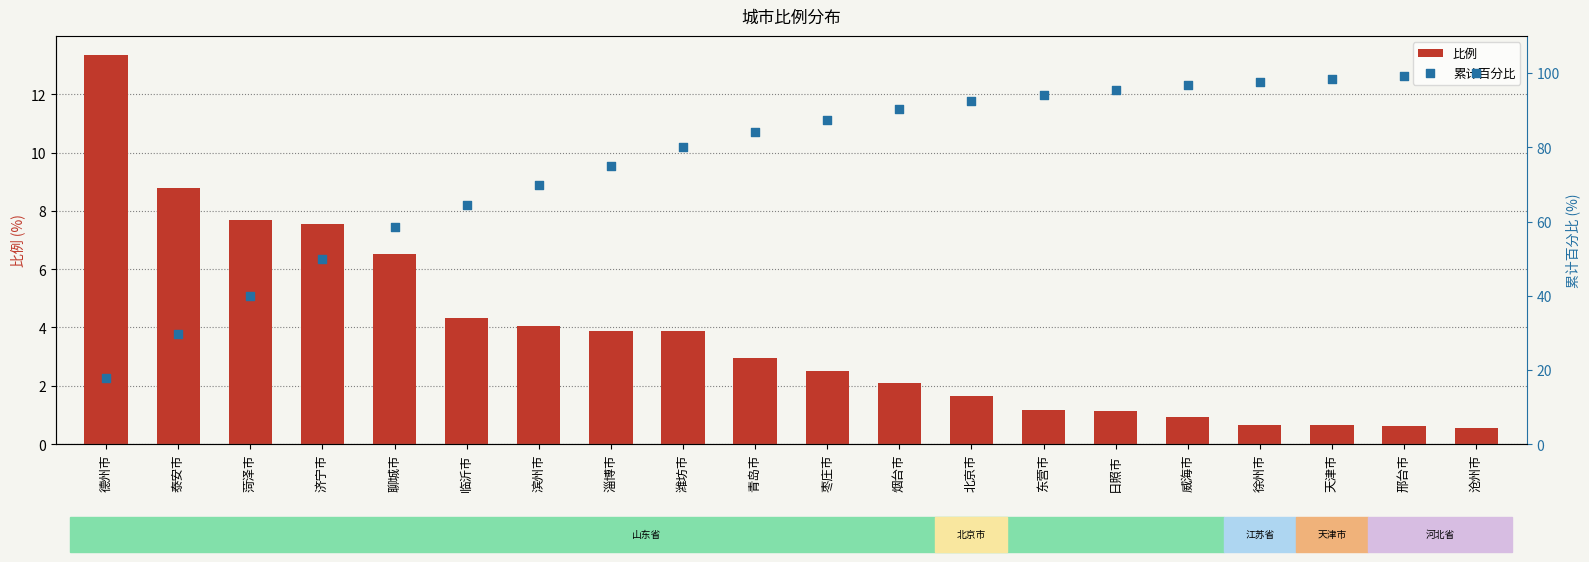

At how many categories does at least one series exceed 89?

9